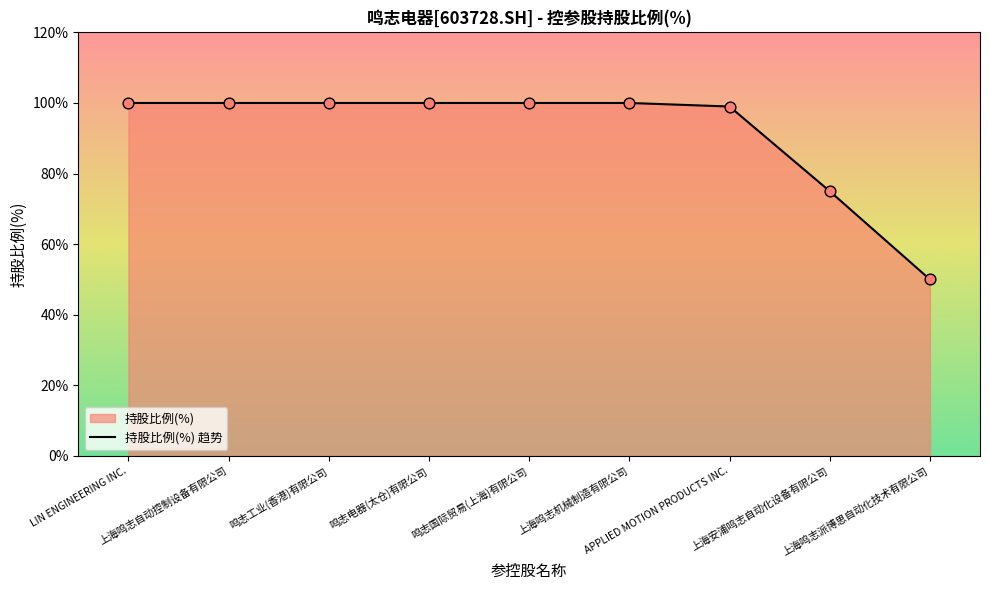

What is the ratio of the value at 上海鸣志机械制造有限公司 to the value at 上海鸣志自动控制设备有限公司?

1.0